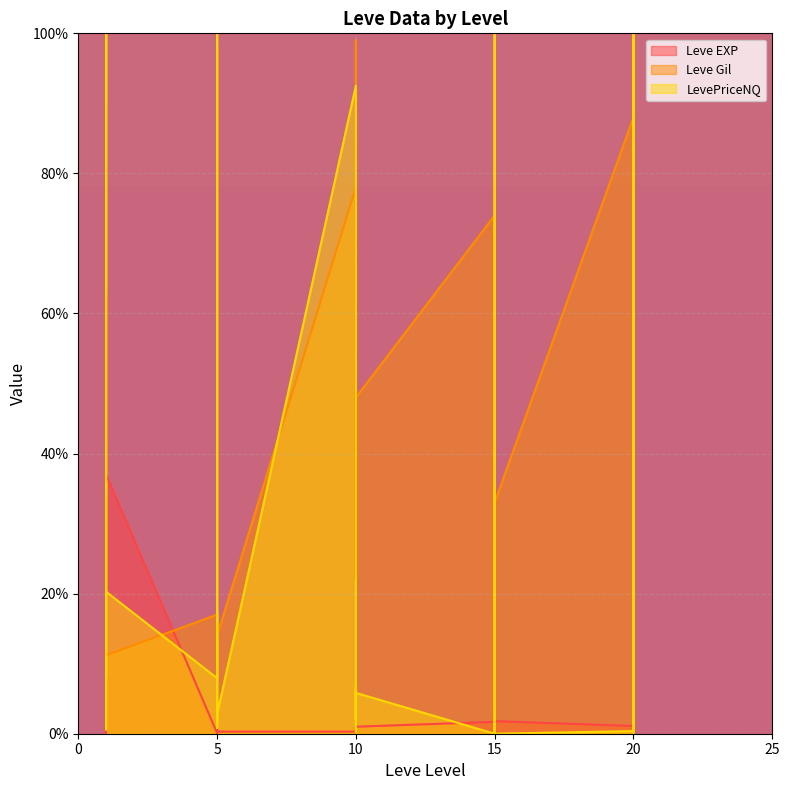

The Leve Gil series shows 33.0 at 15. True or false?

True